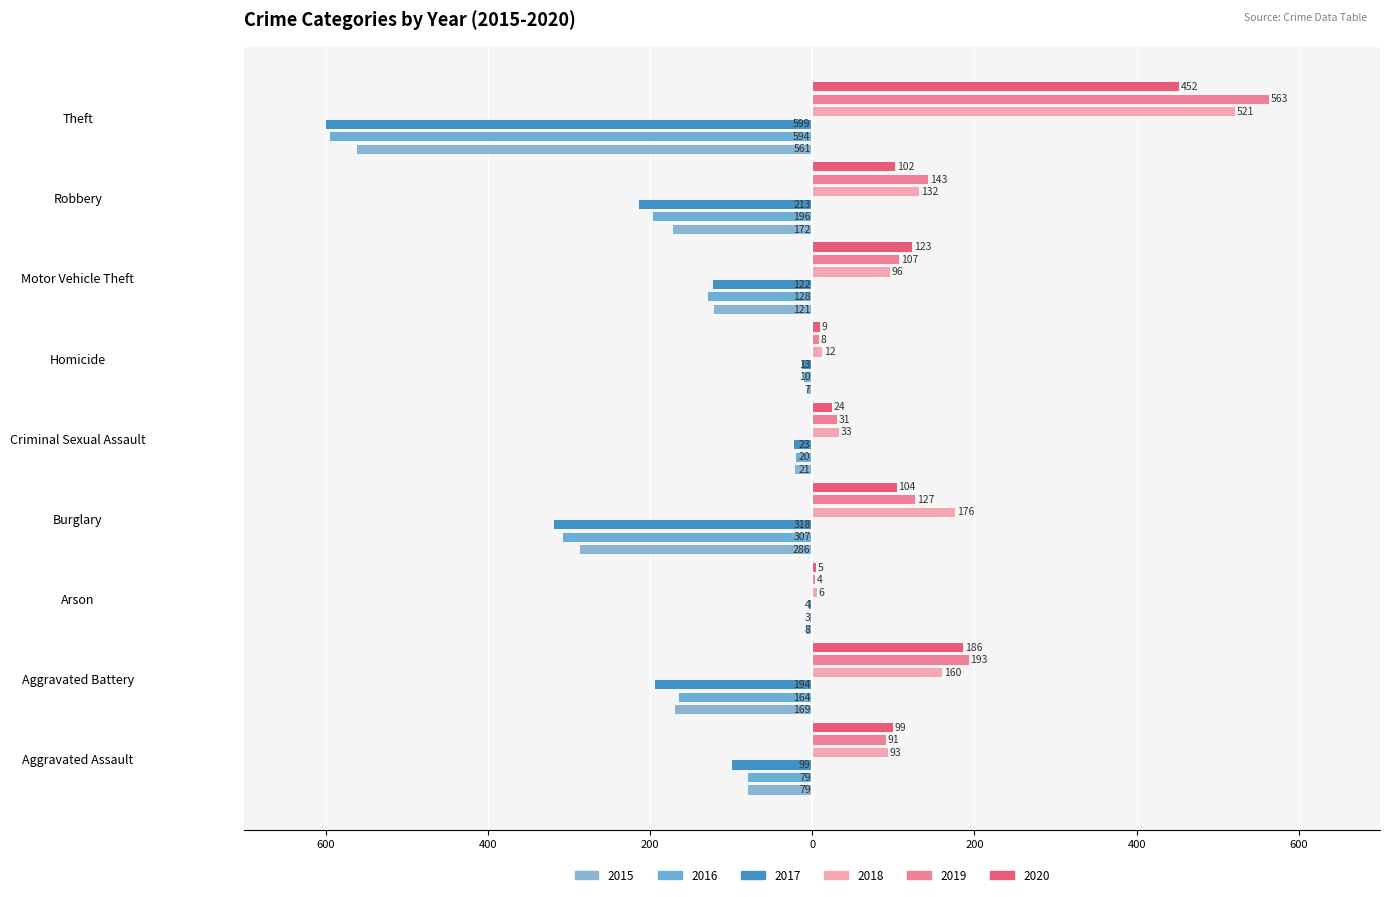

What are all the series names shown in the legend?

2015, 2016, 2017, 2018, 2019, 2020